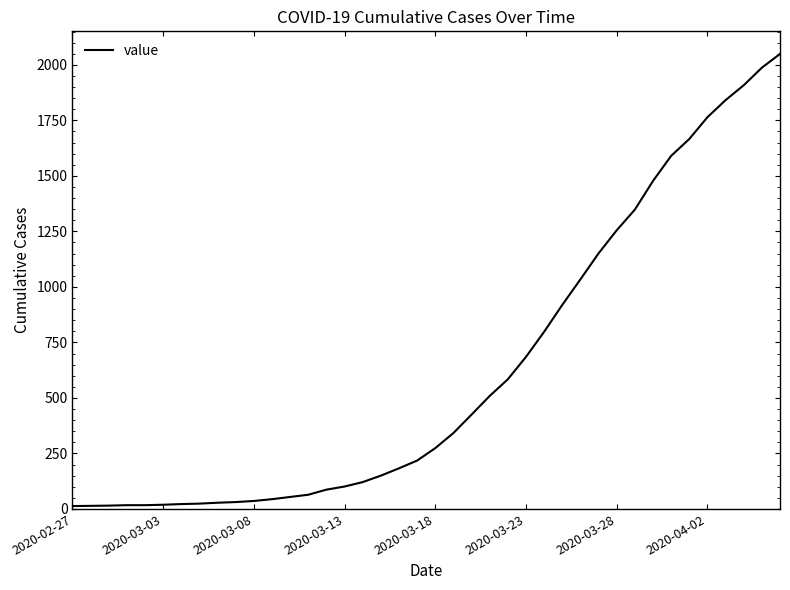

What is the greatest value displayed?

2049